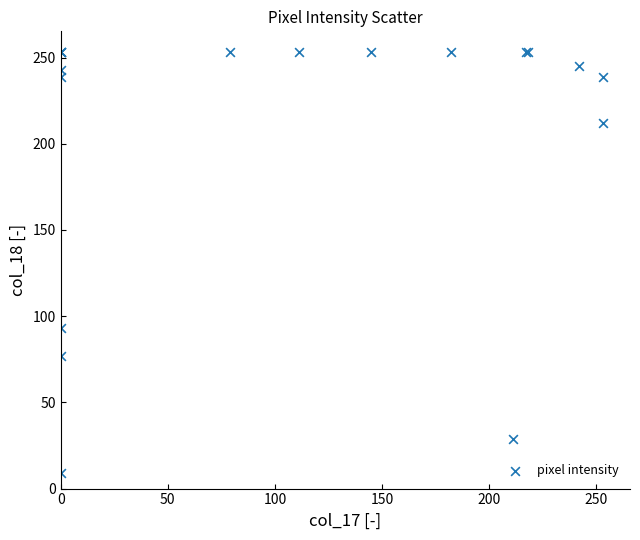

What Y value in the scatter plot is closest to 131?

93